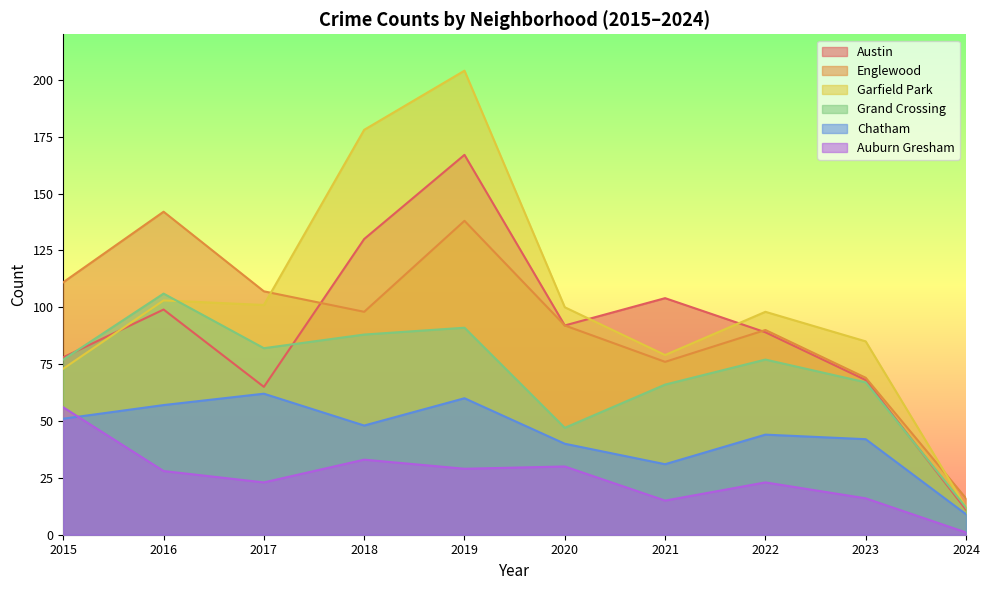

How many values in the Grand Crossing series are below 77?

4